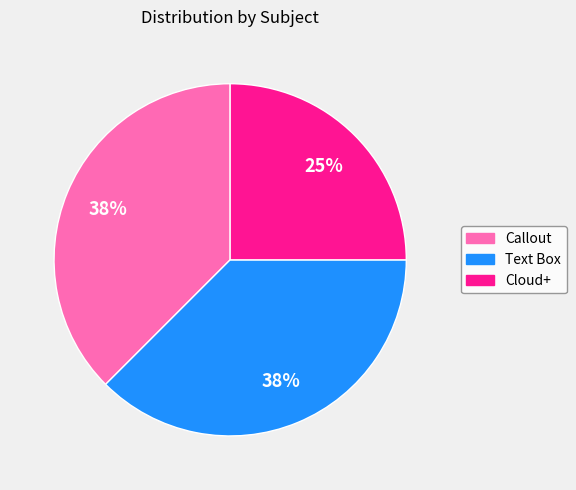

Count the number of slices in the pie.

3